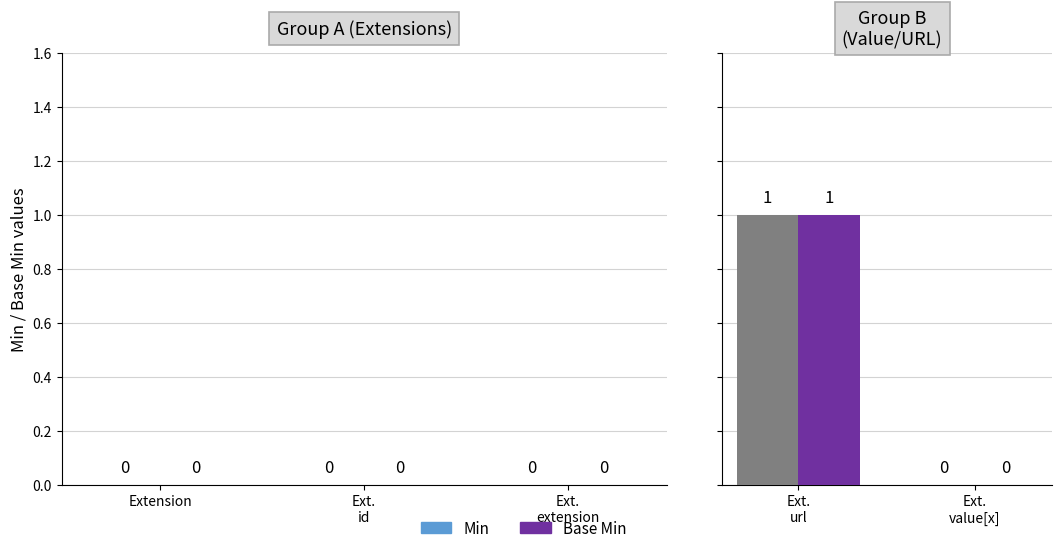

What is the sum of all Min values?

1